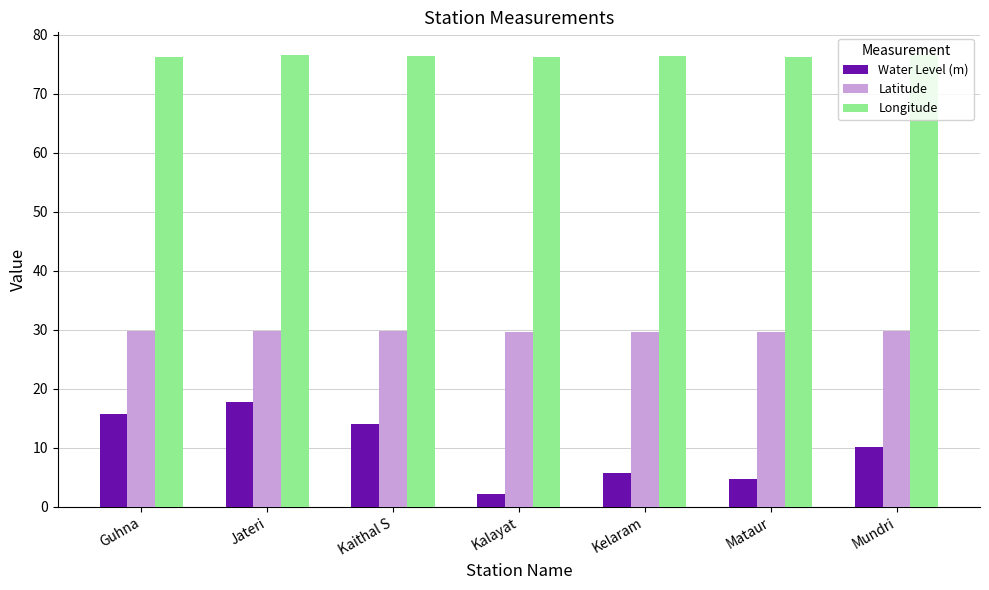

What is the difference between the highest and lowest values at Guhna?

60.6